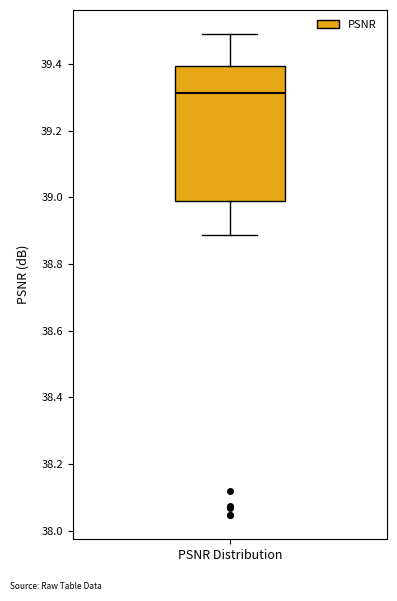

Read this box plot against the y-axis: the position of the median line, the range covered by the box, and the ends of both whiskers. The values are not printed on the chart, so give them approximately, as read against the axis.

median 39.32, box 39.00 to 39.40, whiskers 38.88 to 39.50